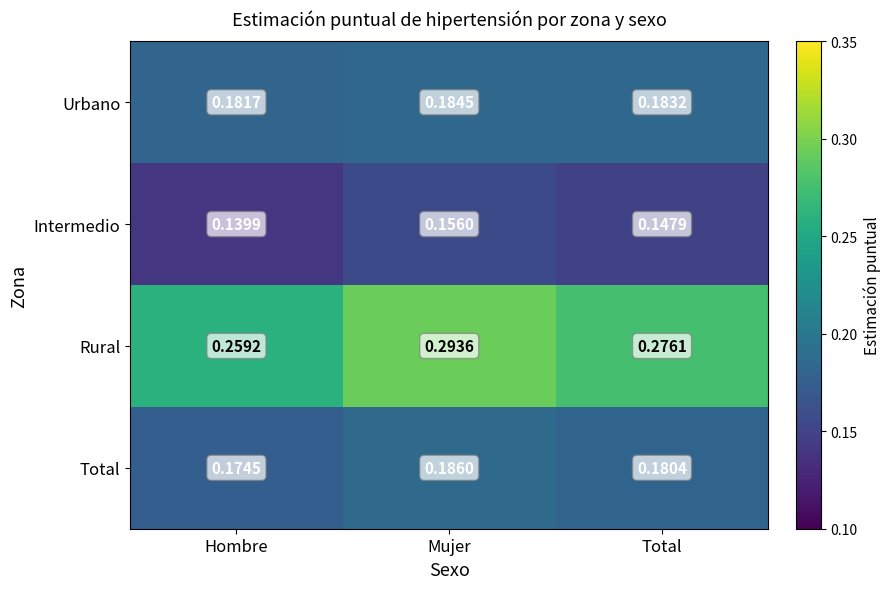

At which label does Urbano reach its peak?

Mujer